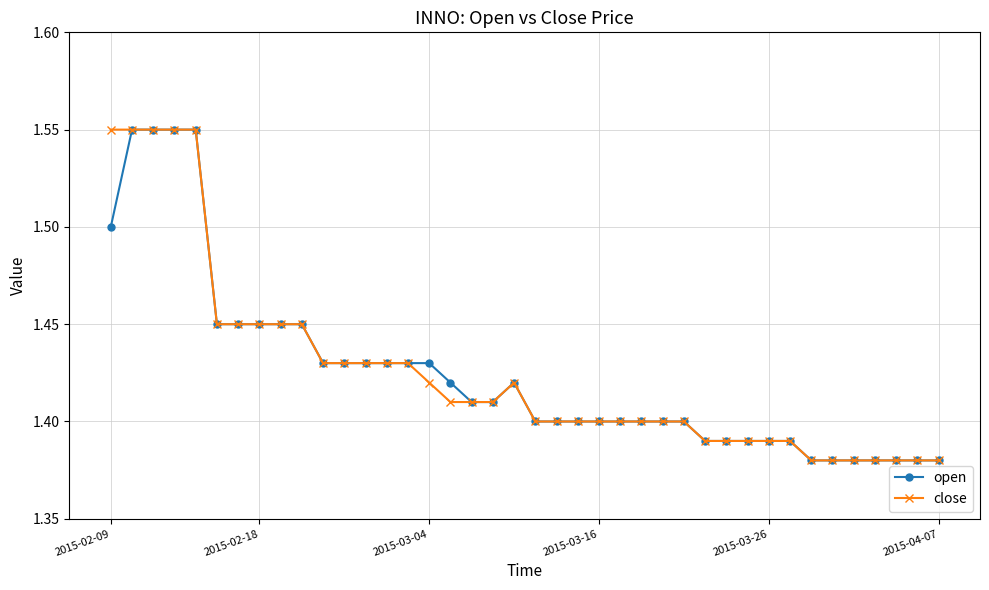

At how many categories does at least one series exceed 1?

40